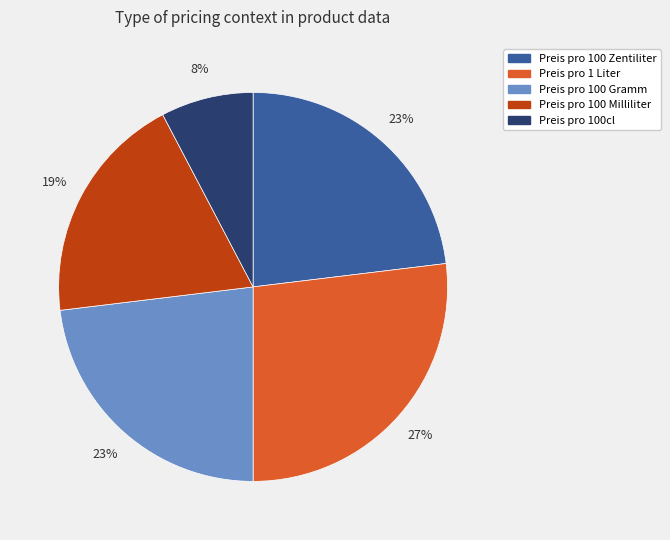

Does Preis pro 100 Zentiliter represent more than half of the total?

No